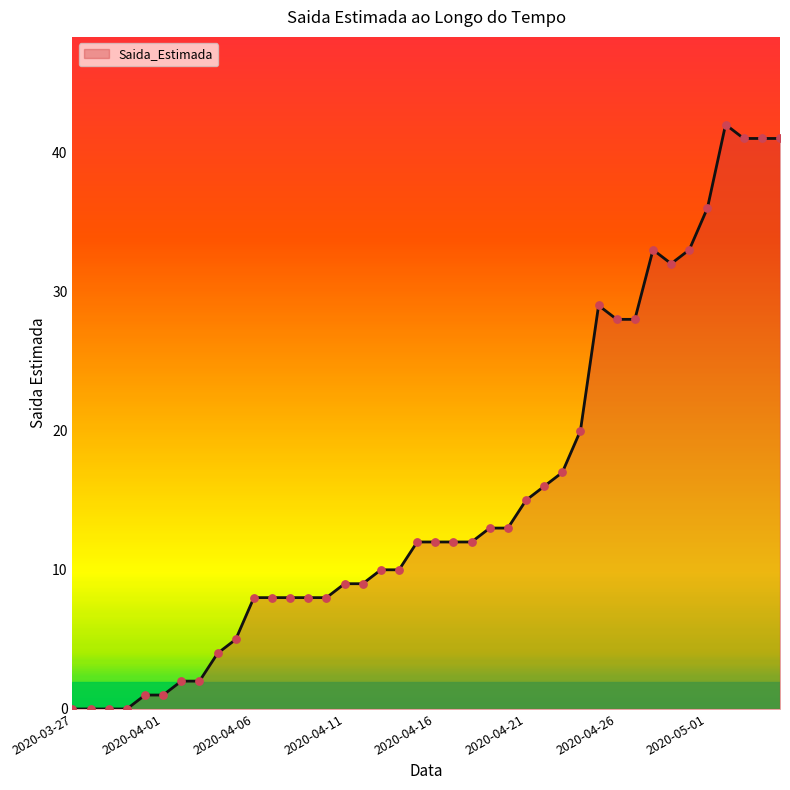

What is the maximum value shown in the chart?

42